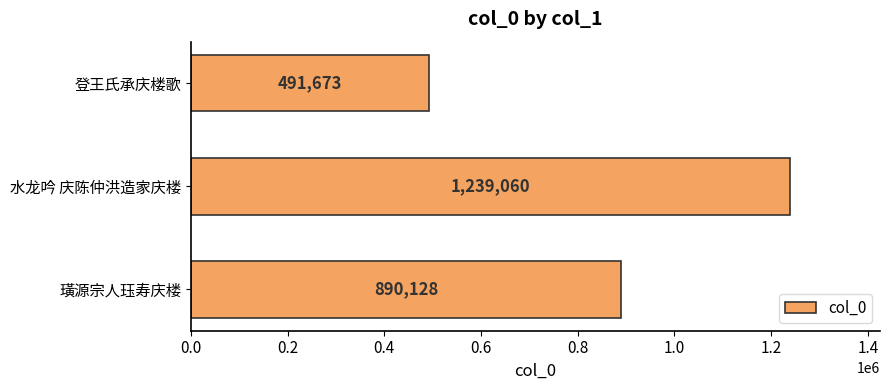

How many values are between 491673 and 1239060?

3